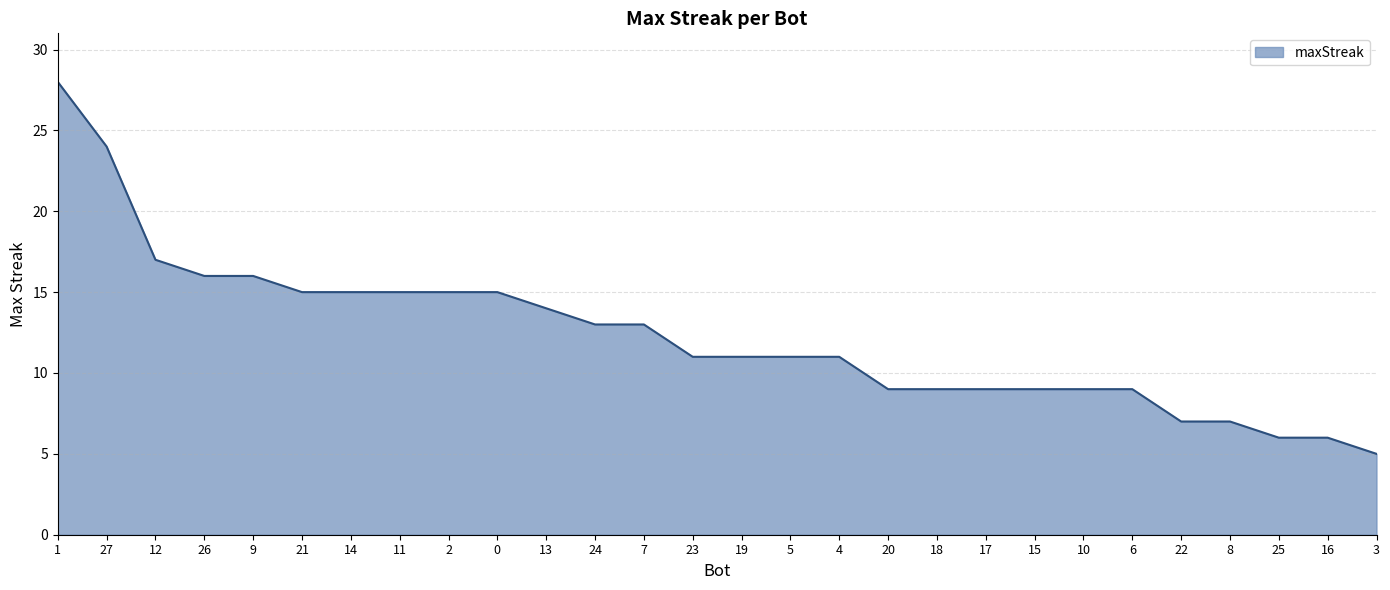

Reading left to right, list all the values displayed in this chart.

28	24	17	16	16	15	15	15	15	15	14	13	13	11	11	11	11	9	9	9	9	9	9	7	7	6	6	5